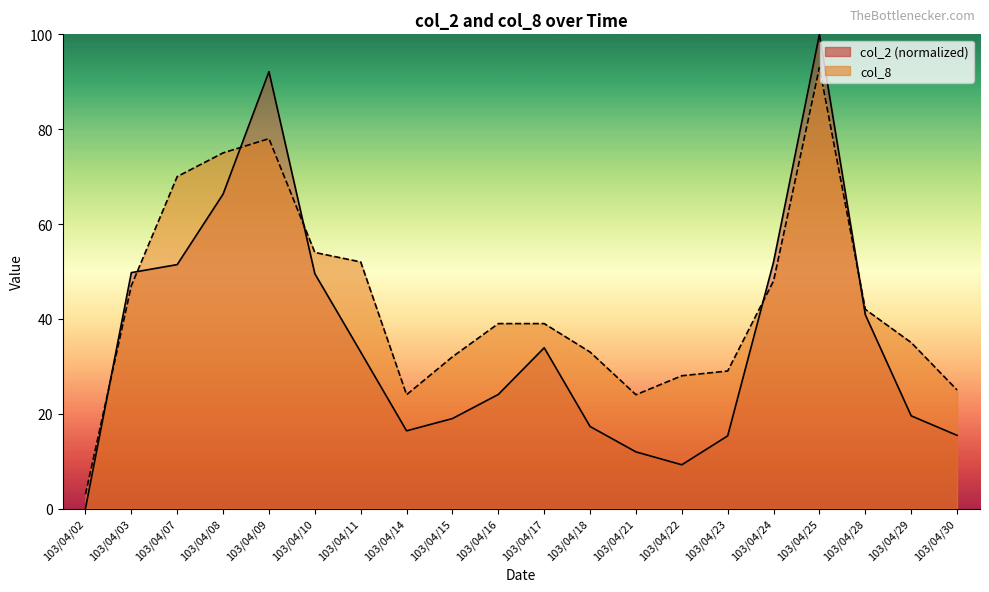

Rank the series by their average value, from highest to lowest.

col_8, col_2 (normalized)